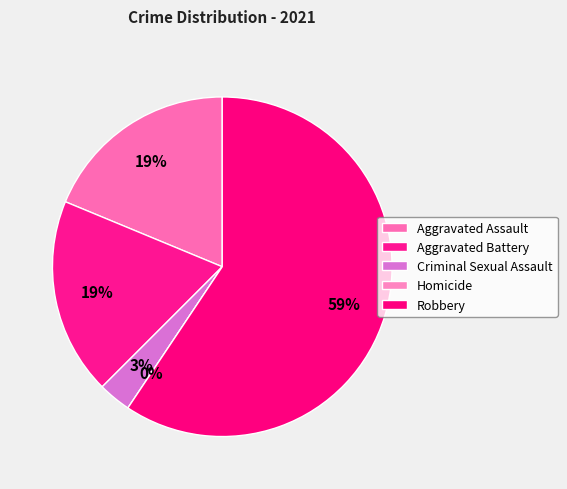

Combined, do Aggravated Assault and Homicide account for over 50%?

No